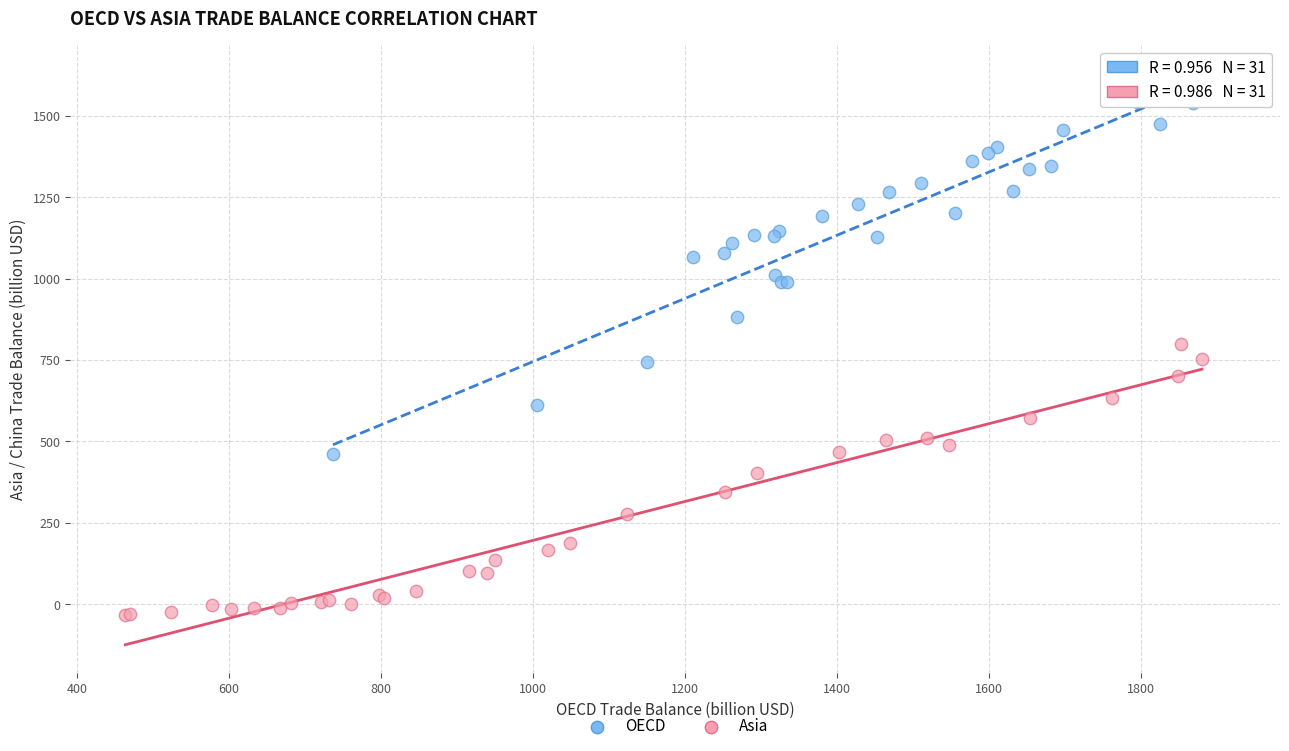

Which series has the largest Y range (max minus min)?

OECD